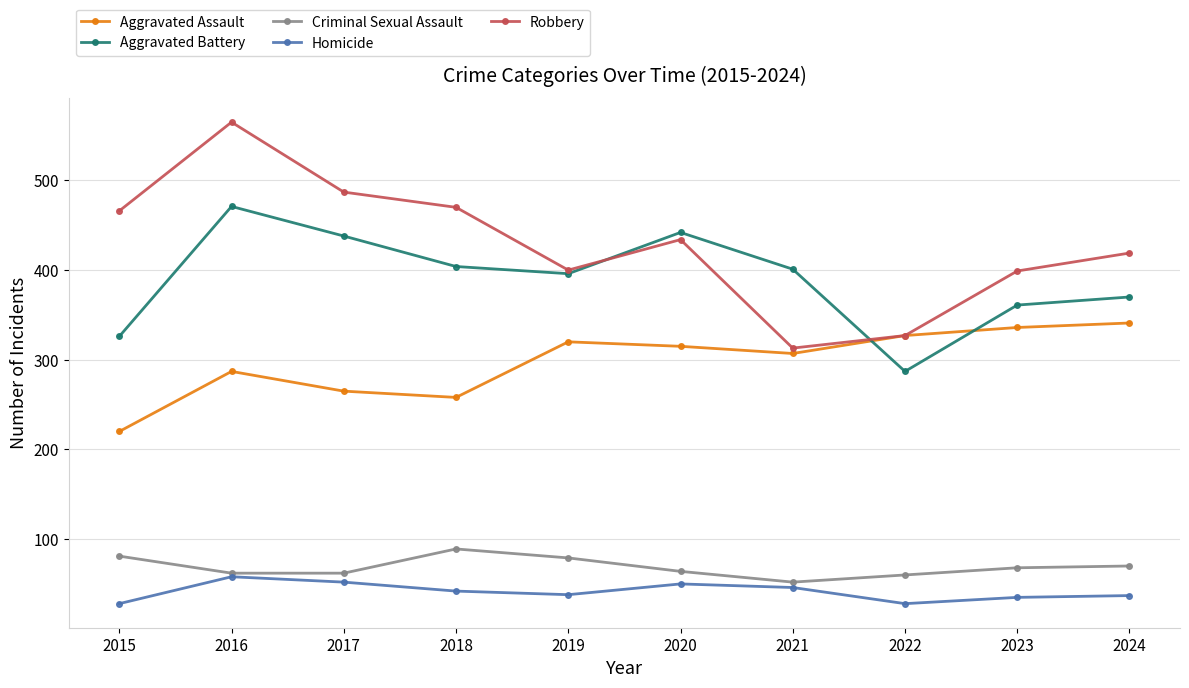

What is the sum of the Homicide values at 2018 and 2016?

100